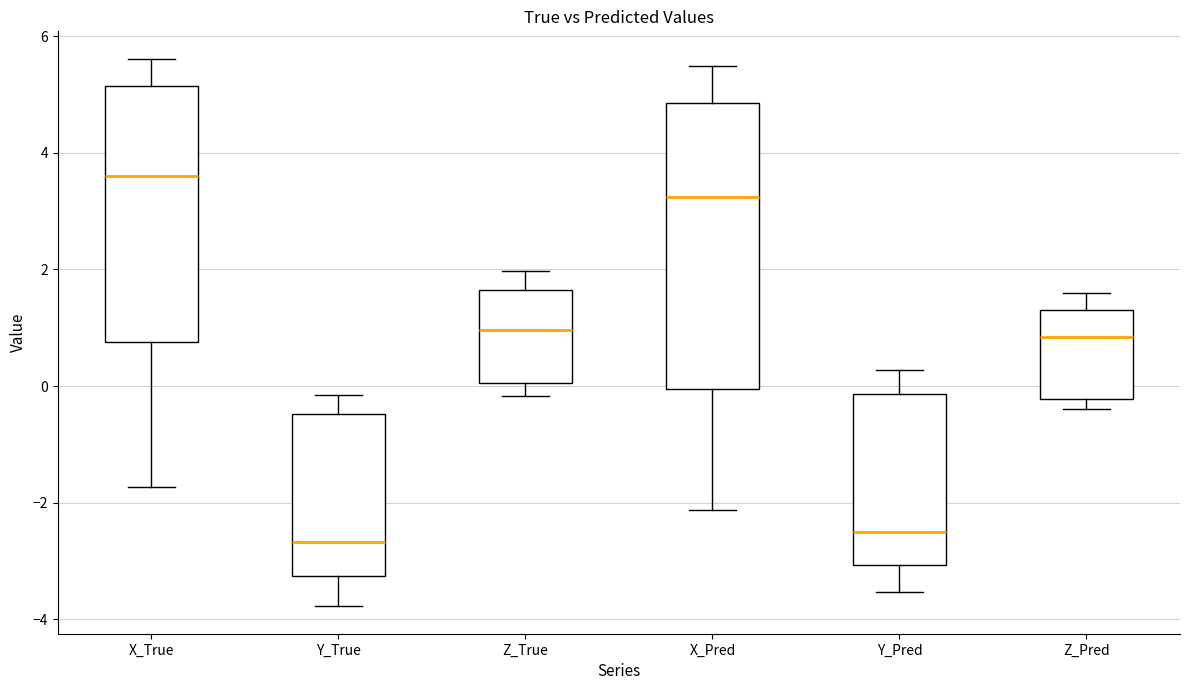

Reading left to right, read every box against the y-axis: the position of its median line, the range the box covers, and the ends of its whiskers. The values are not printed on the chart, so give them approximately, as read against the axis.

X_True: median 3.6, box 0.8 to 5.2, whiskers -1.8 to 5.6
Y_True: median -2.6, box -3.2 to -0.4, whiskers -3.8 to -0.2
Z_True: median 1.0, box 0.0 to 1.6, whiskers -0.2 to 2.0
X_Pred: median 3.2, box 0.0 to 4.8, whiskers -2.2 to 5.4
Y_Pred: median -2.6, box -3.0 to -0.2, whiskers -3.6 to 0.2
Z_Pred: median 0.8, box -0.2 to 1.4, whiskers -0.4 to 1.6